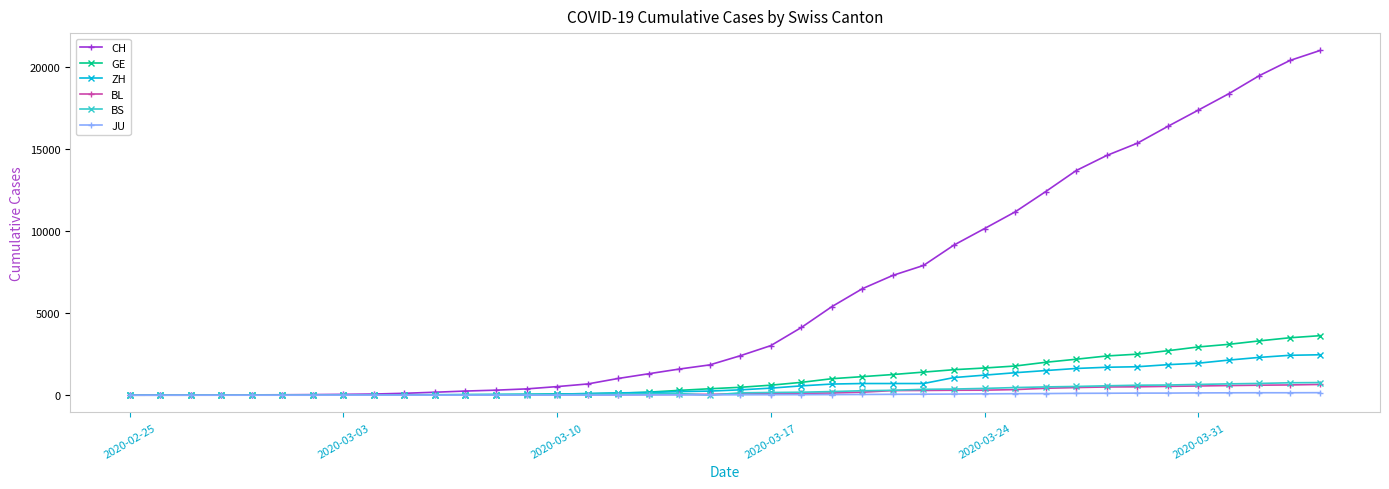

Which series has the widest spread of values?

CH